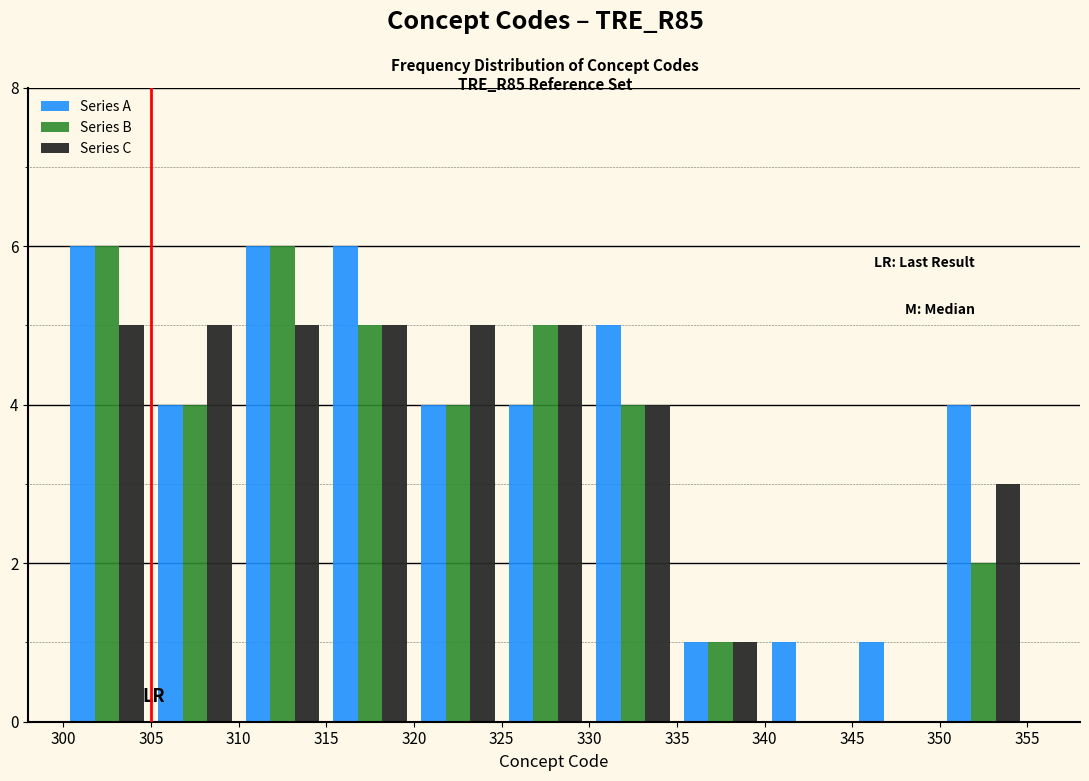

What is the height of the Series A bar covering 335 to 340 on the x-axis? The values are not printed on the chart, so give them approximately, as read against the axis.

1